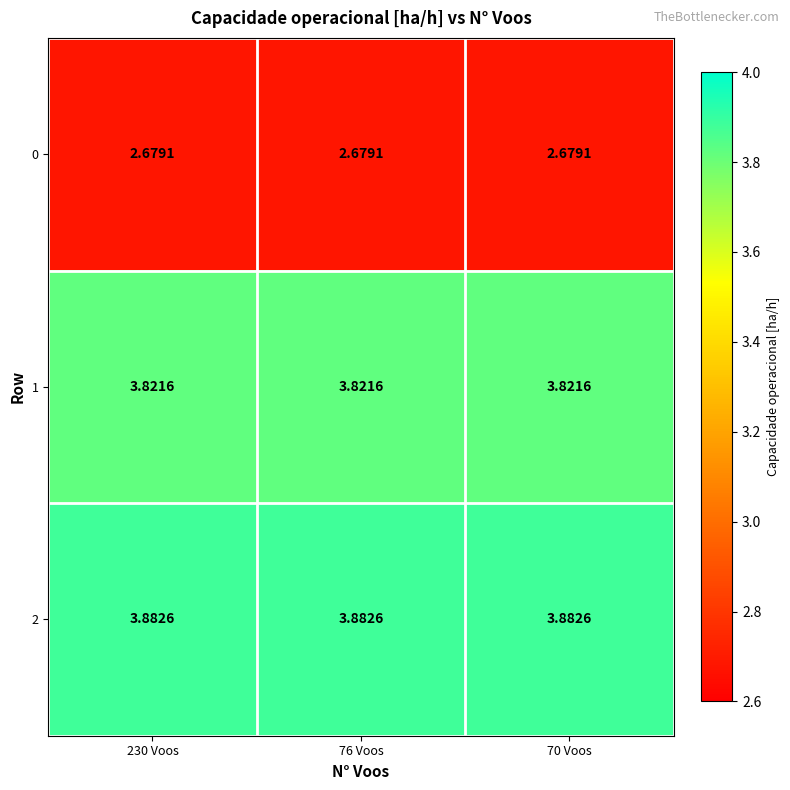

Count the number of categories in the chart.

3